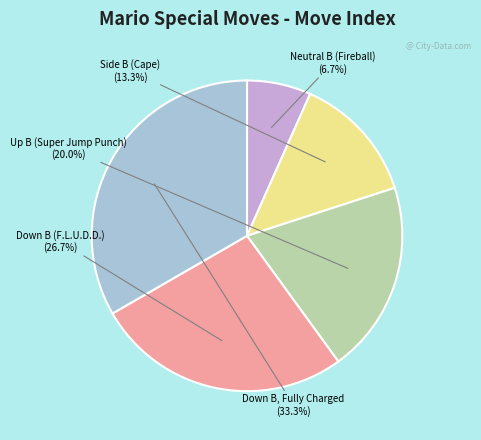

Do Down B (F.L.U.D.D.) and Up B (Super Jump Punch) together represent more than half of the pie?

No